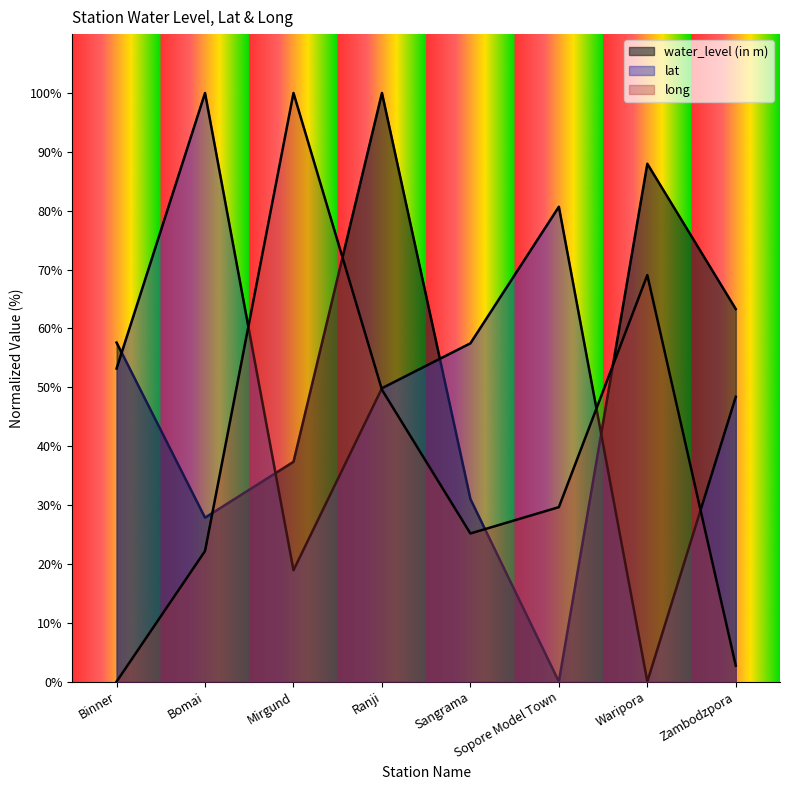

How many values in long are above zero?

7